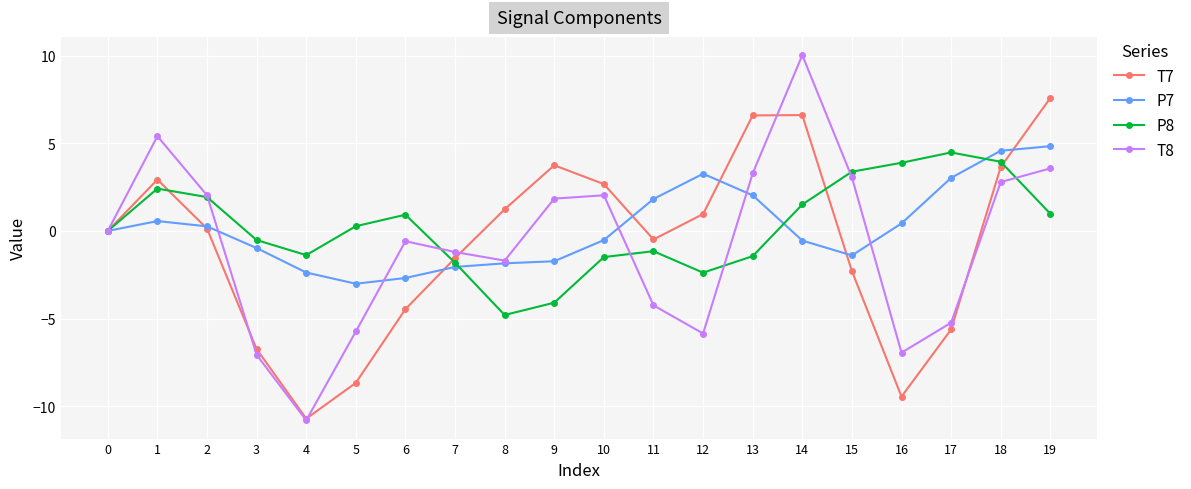

Is the value of P8 at 13 greater than the value of T7 at 15?

Yes